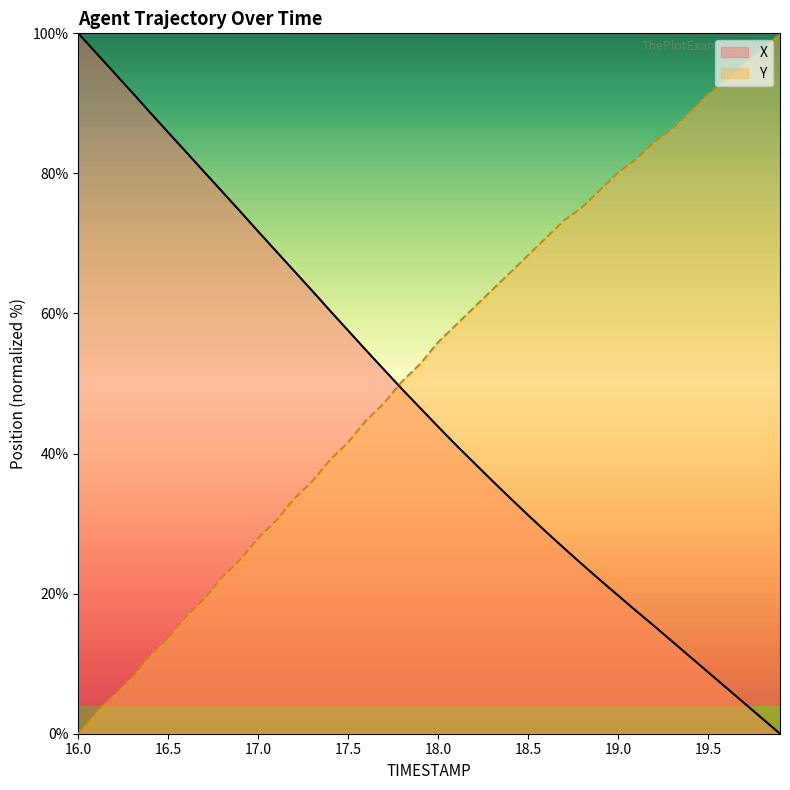

Rank the series by their maximum value, from highest to lowest.

X, Y